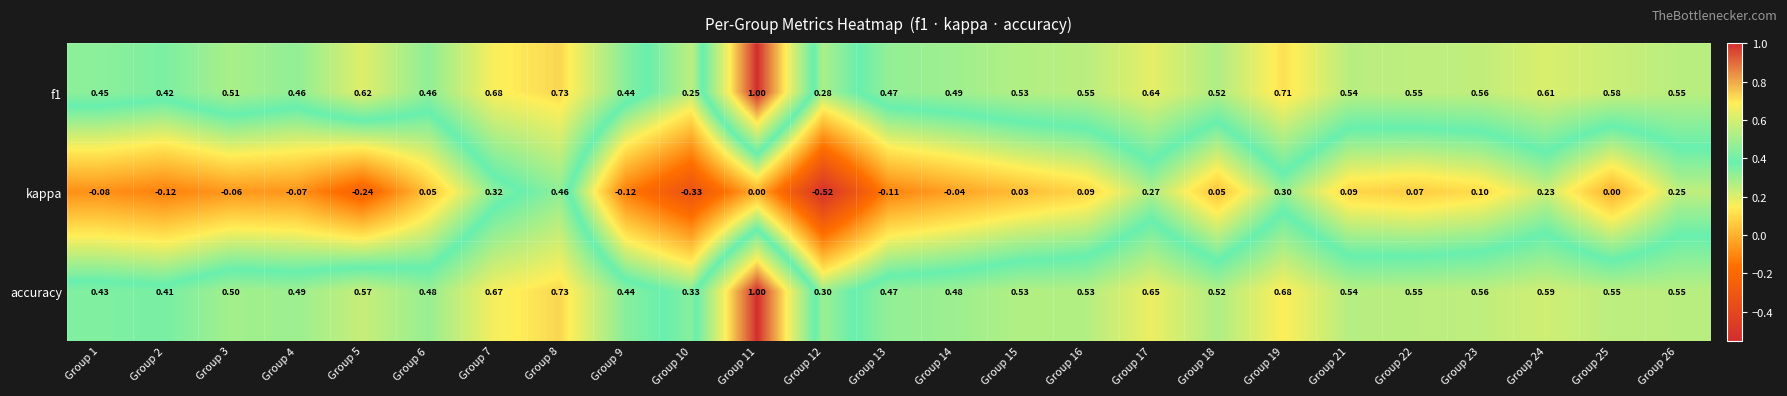

Which series has the largest range (max minus min)?

kappa